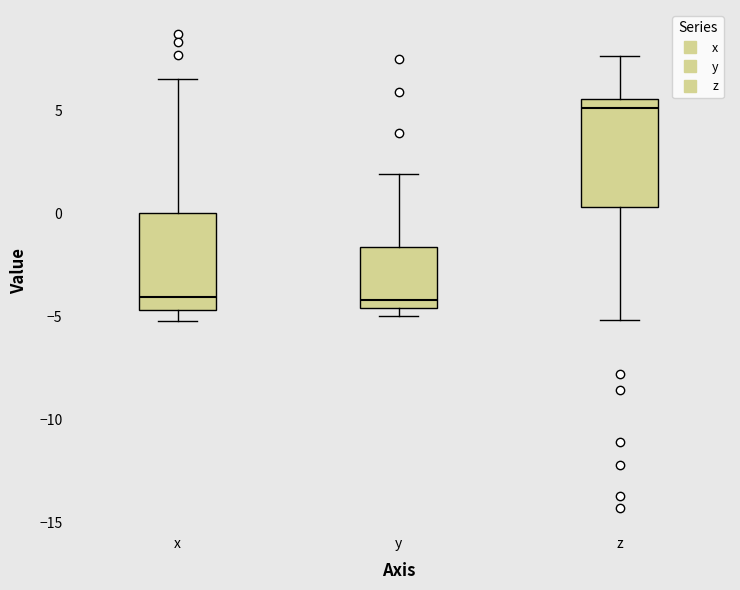

Comparing the boxes themselves (not the whiskers), which one is the tallest?

z